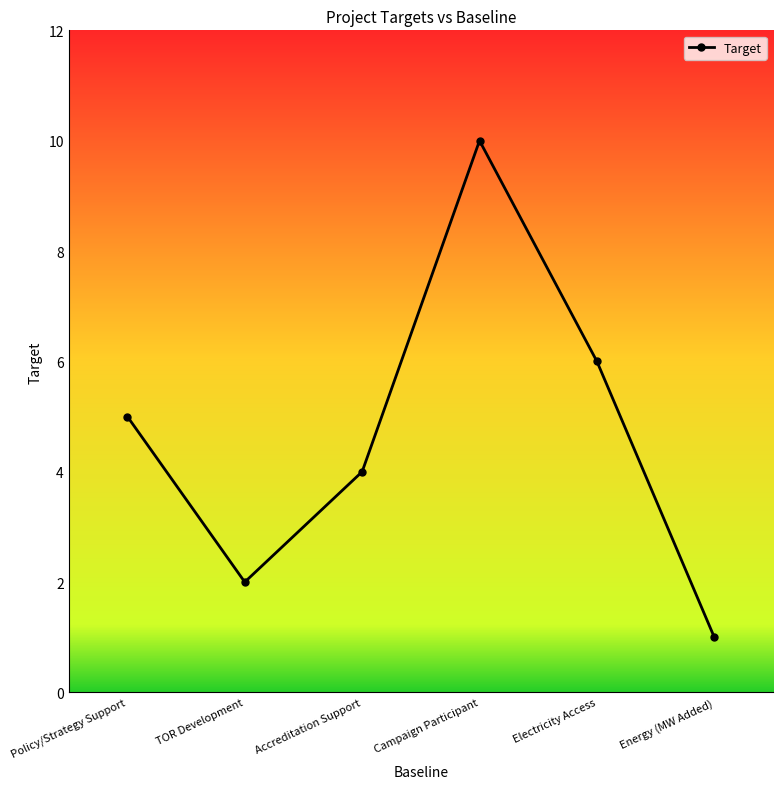

At which category does the data reach its first local peak?

Campaign Participant